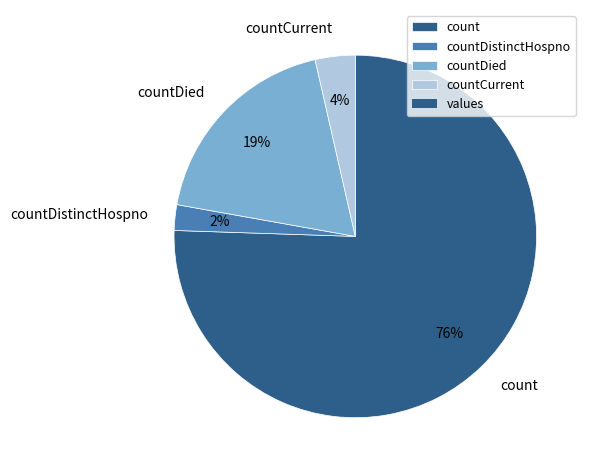

Which slice represents more than half of the pie?

count